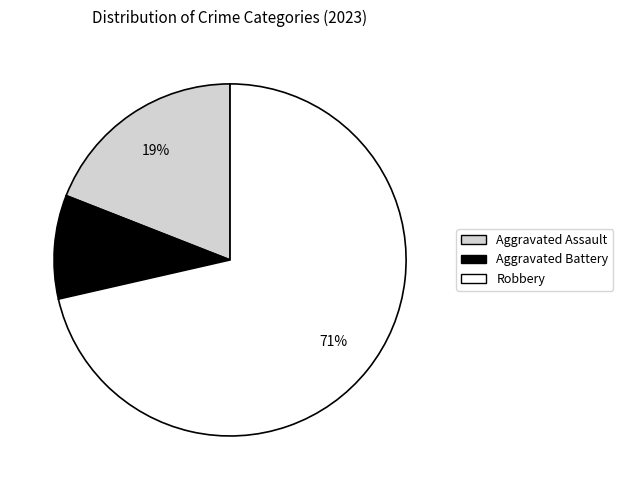

To the nearest percent, what is the average slice percentage?

33%